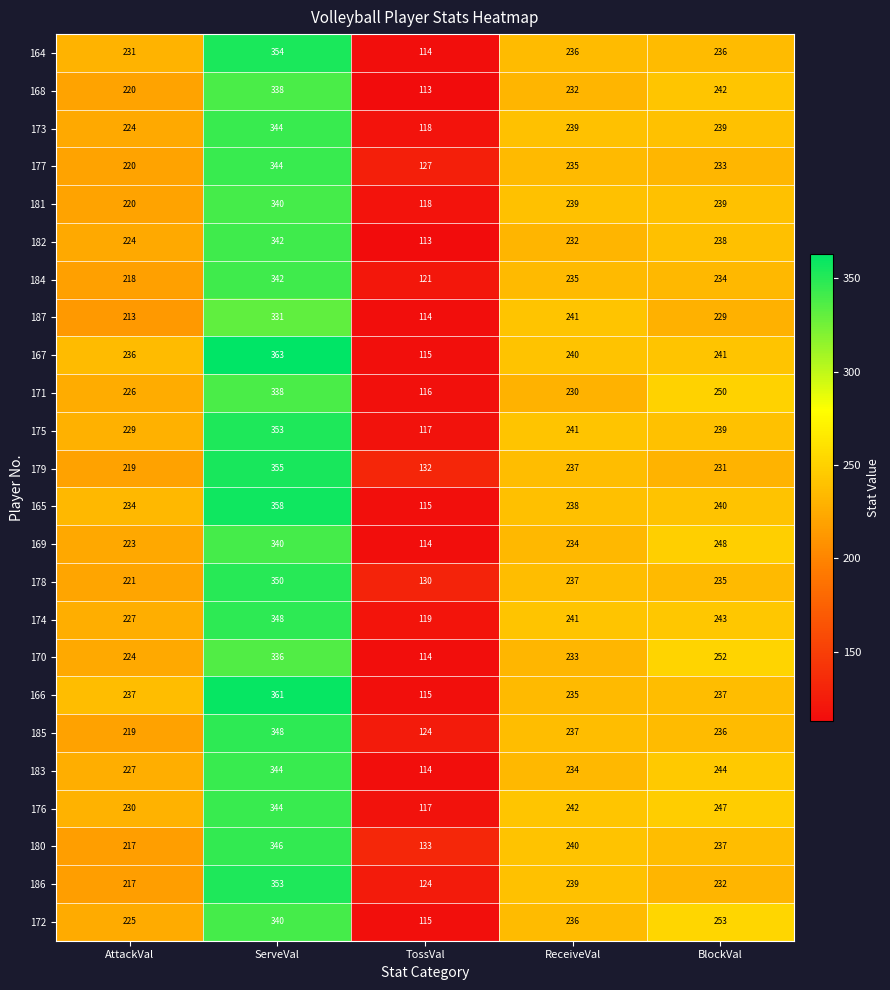

At which label does 180 reach its peak?

ServeVal